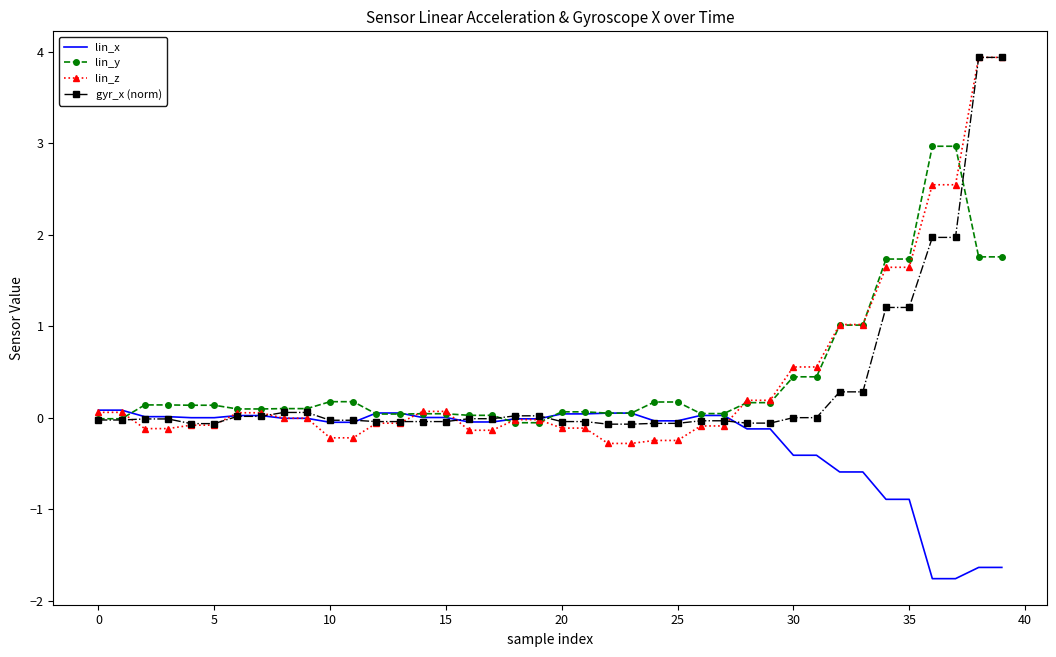

Which series has the largest range (max minus min)?

lin_z